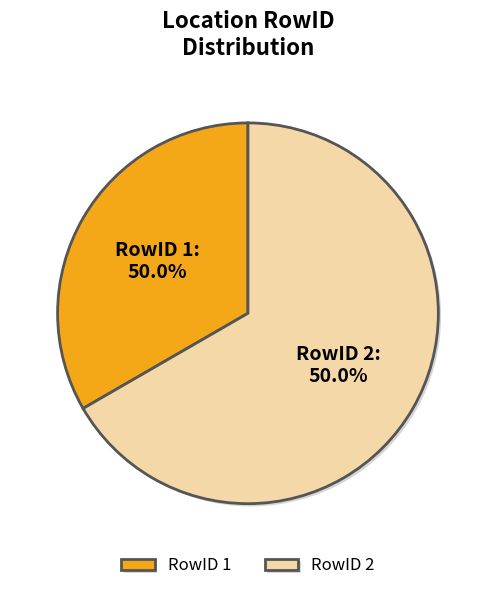

How many slices are in this pie chart?

2